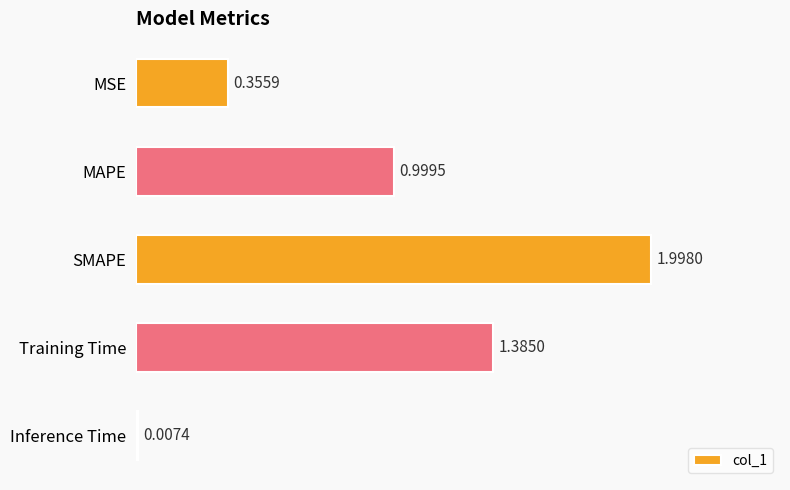

Between Inference Time and SMAPE, which is larger?

SMAPE